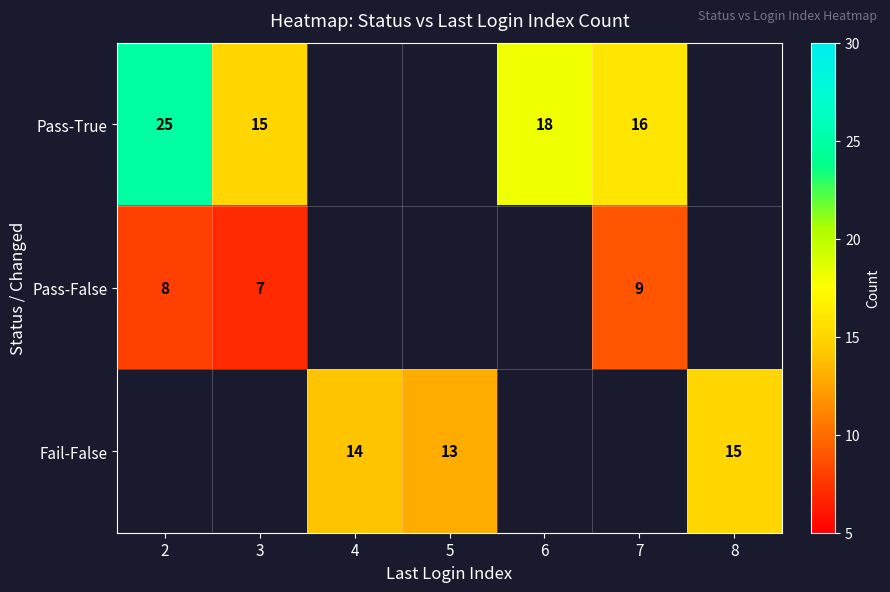

The value of Fail-False at 5 is 13. True or false?

True